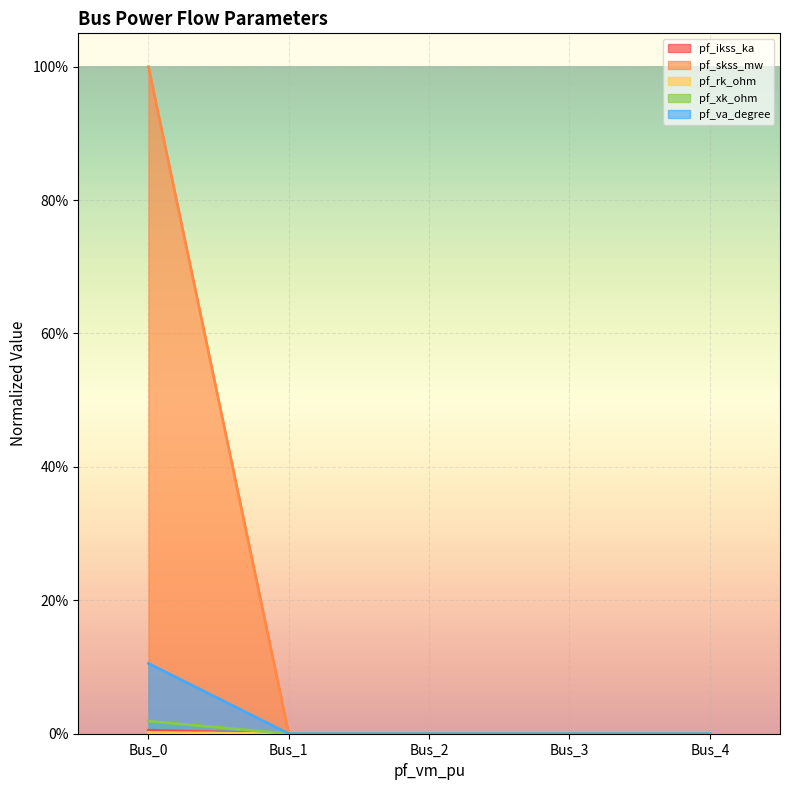

What is the difference between the maximum and minimum values in the pf_xk_ohm series?

0.1